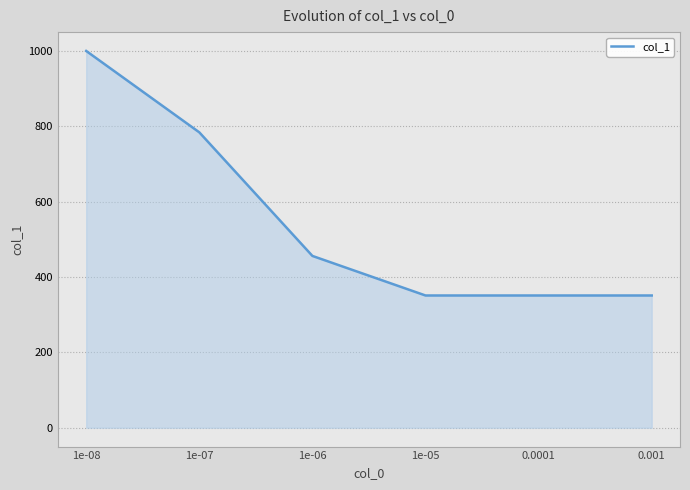

What is the maximum value shown in the chart?

1000